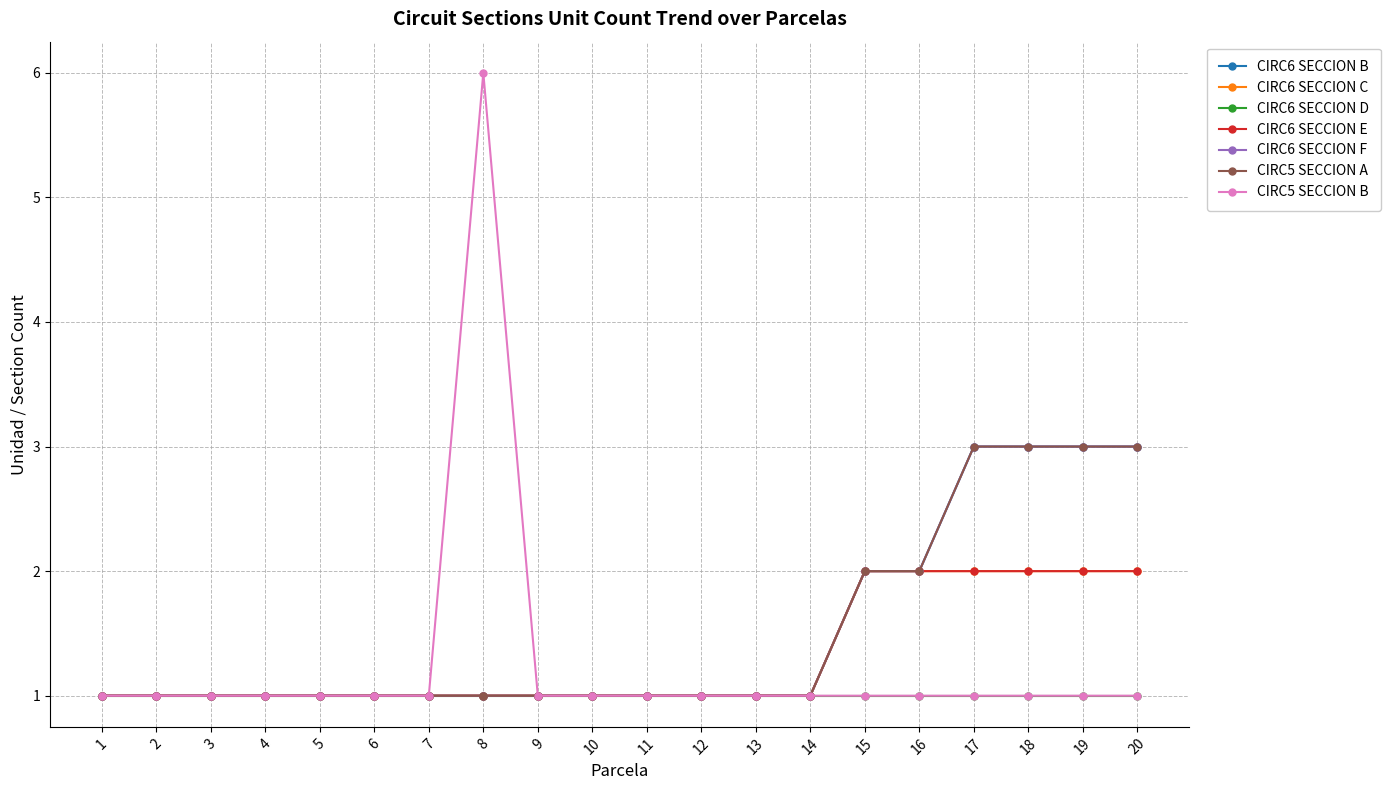

Does the chart have visible grid lines?

Yes